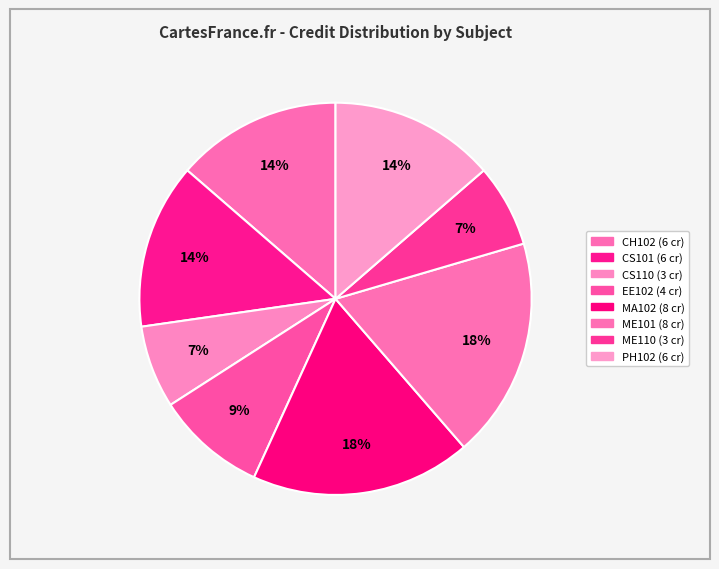

To the nearest percent, what is the difference between the largest and smallest slice percentages?

11%